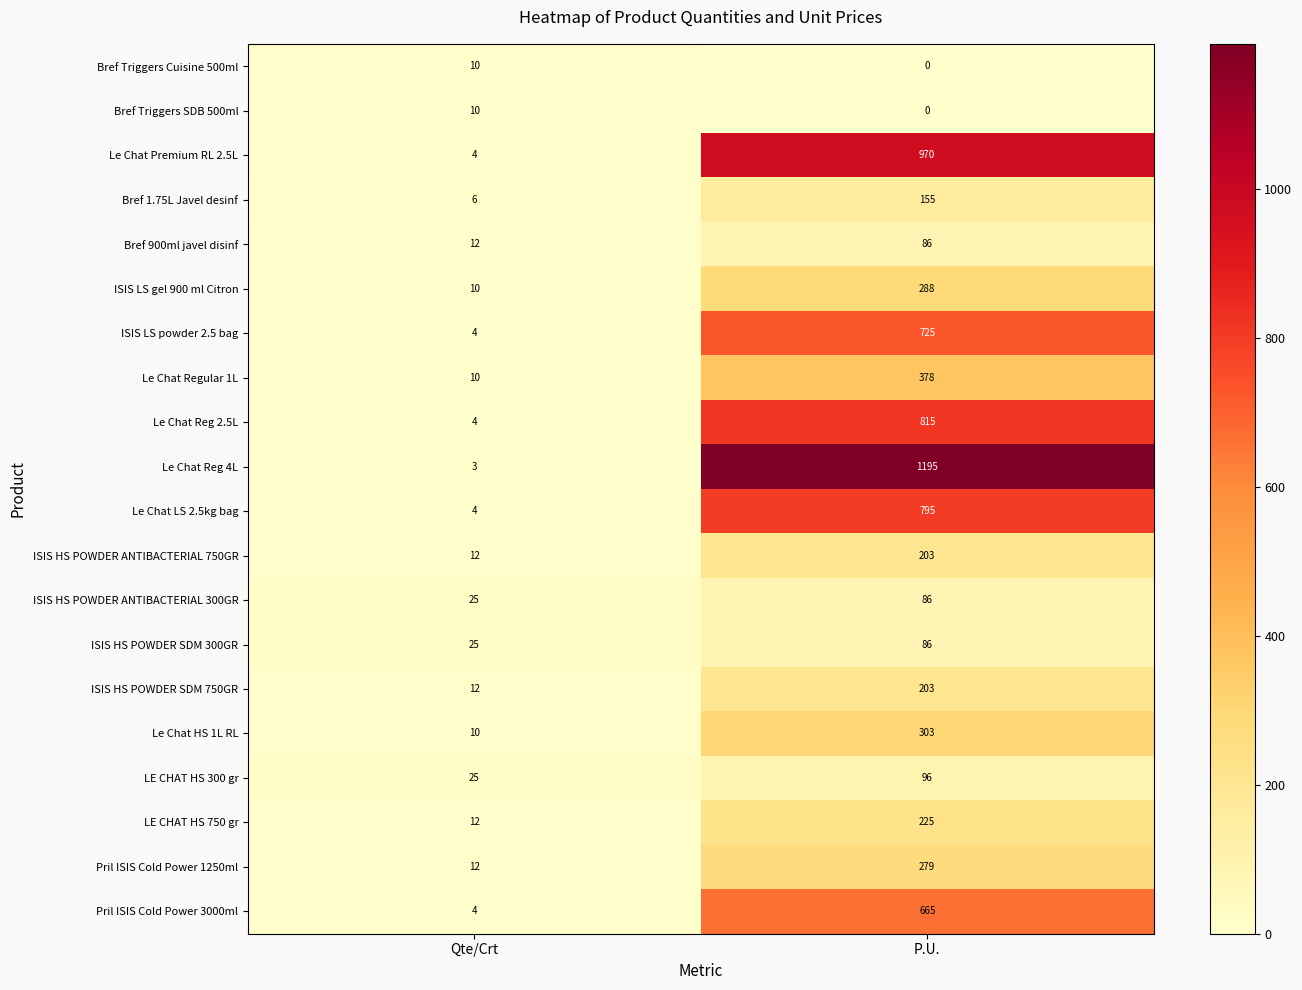

Is it true that LE CHAT HS 750 gr equals 225 at P.U.?

True